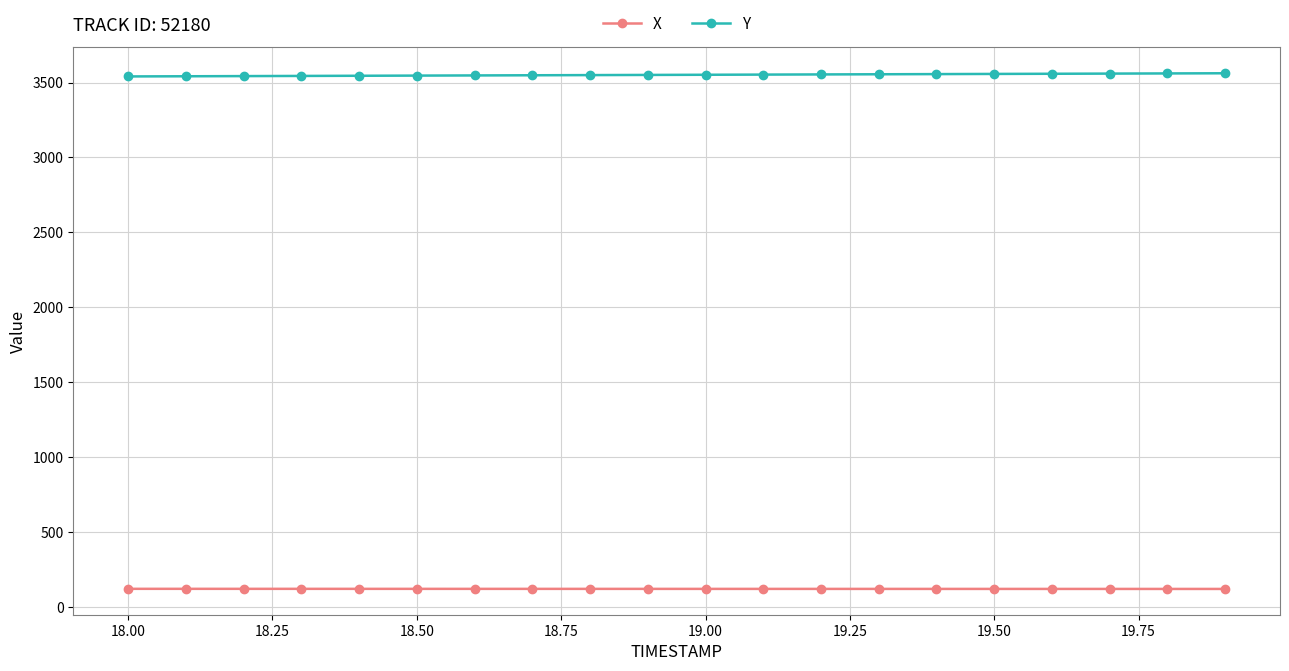

How many data points in Y are above 3552?

10